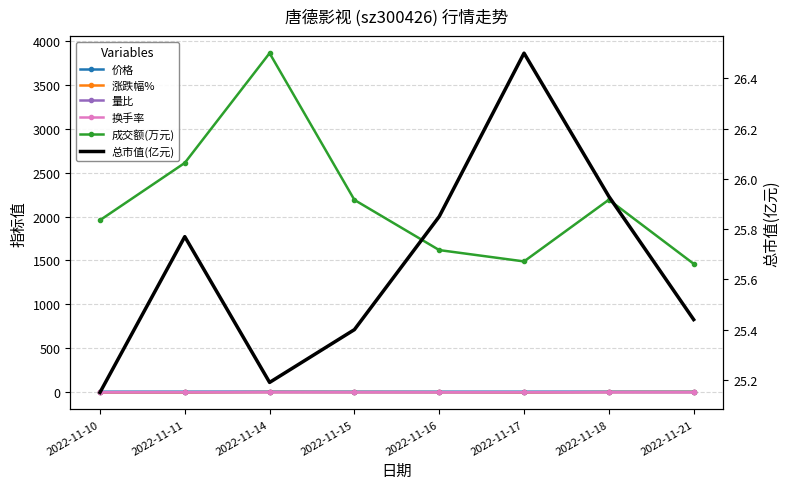

Which series has the largest range (max minus min)?

成交额(万元)